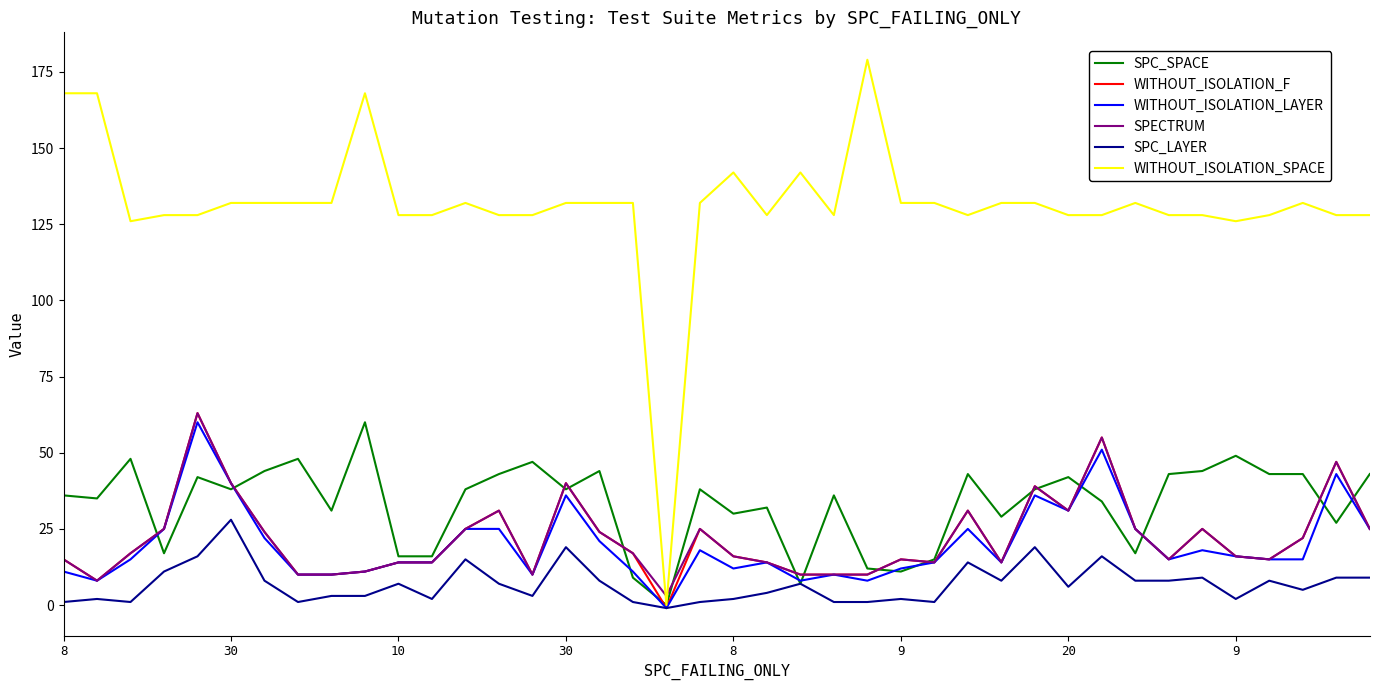

Does the chart display data point markers on the line(s)?

No